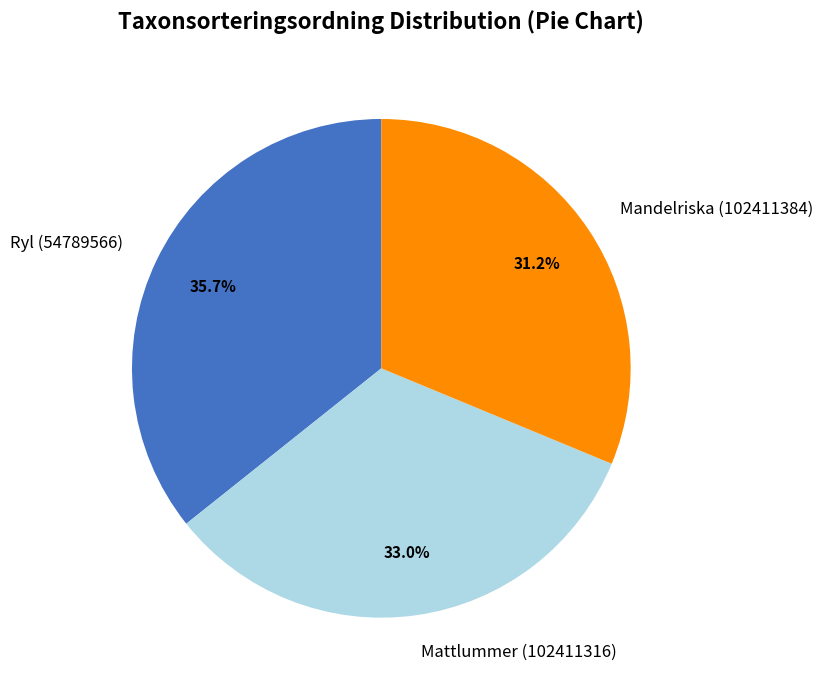

How much of the chart is everything except Mandelriska (102411384)?

68.8%